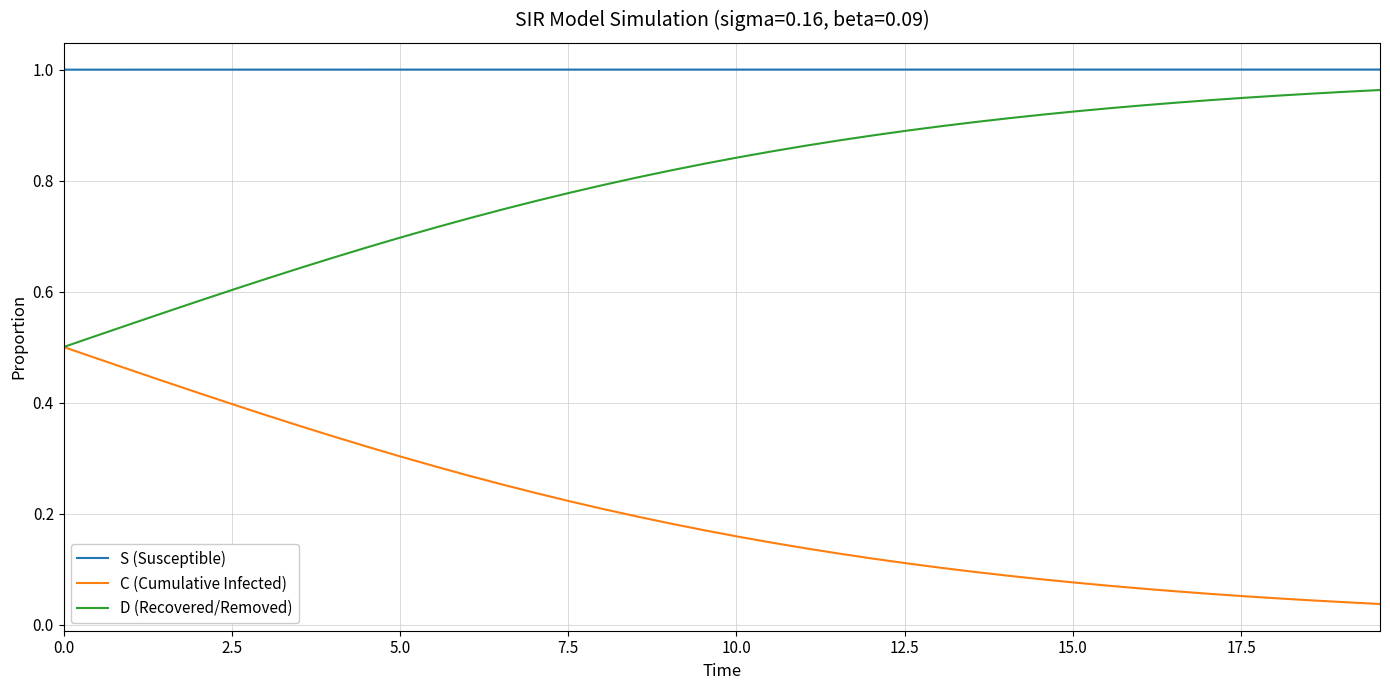

True or false: C (Cumulative Infected) and S (Susceptible) cross at least once.

False